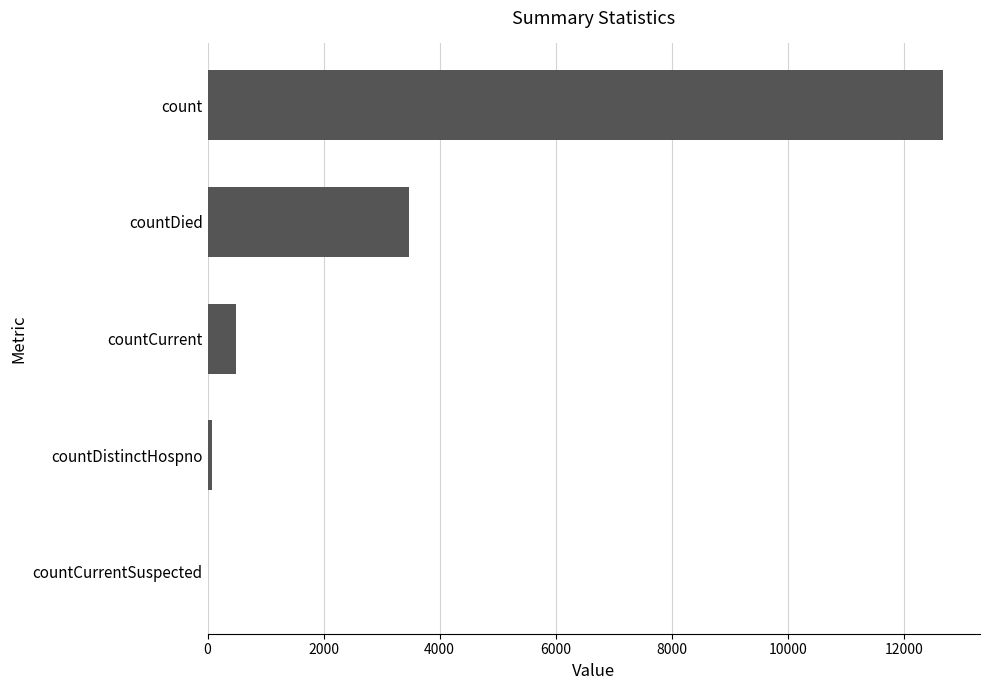

How many categories are shown in the chart?

5